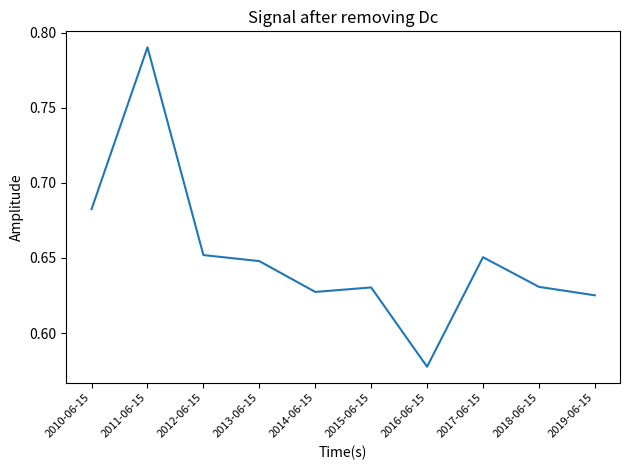

Where is the data nearest to the value 0?

2016-06-15